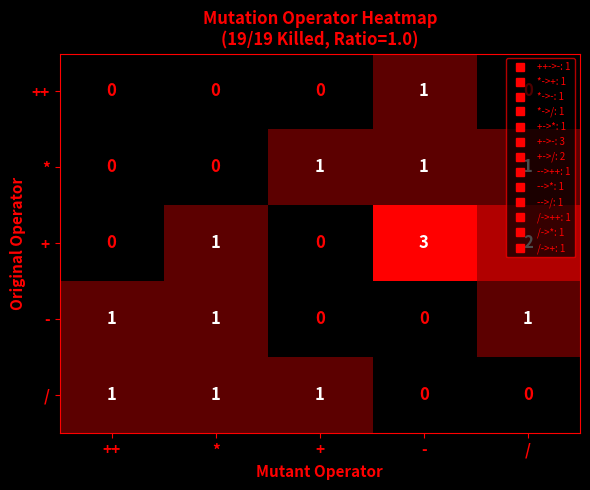

What is the sum of all + values?

6